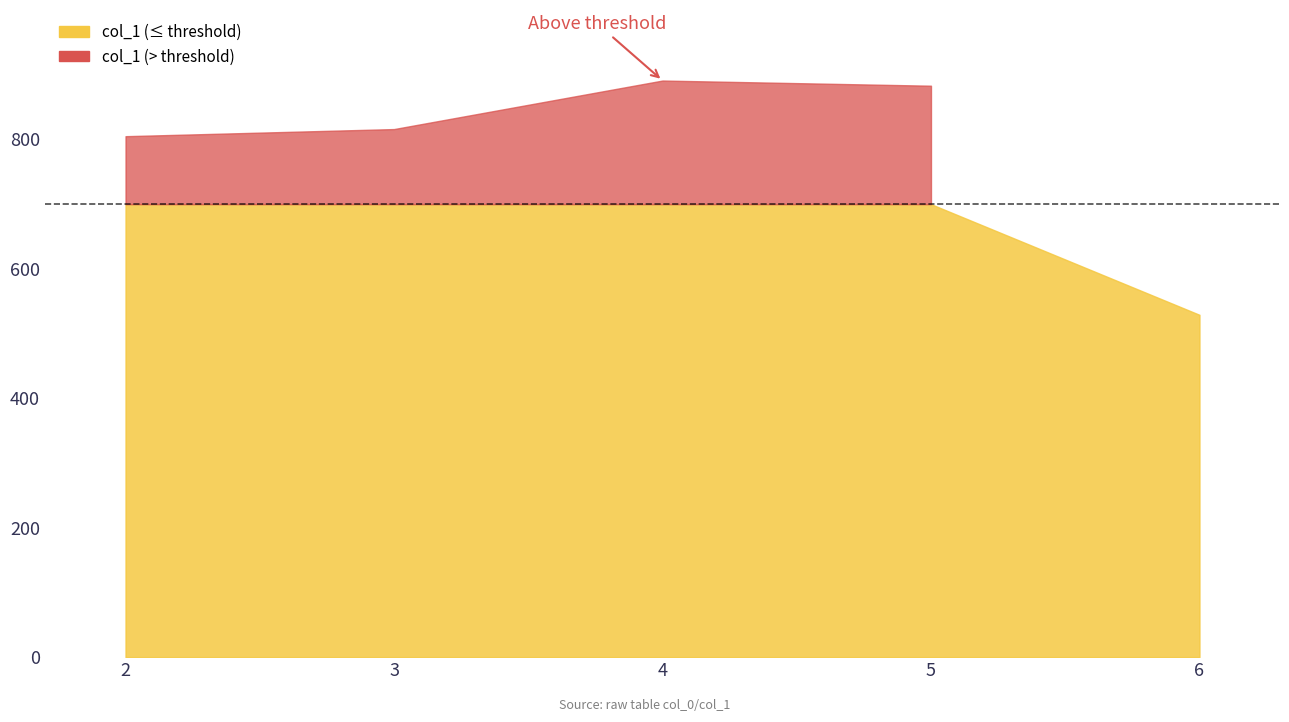

What is the difference between the values at 4 and 2?

86